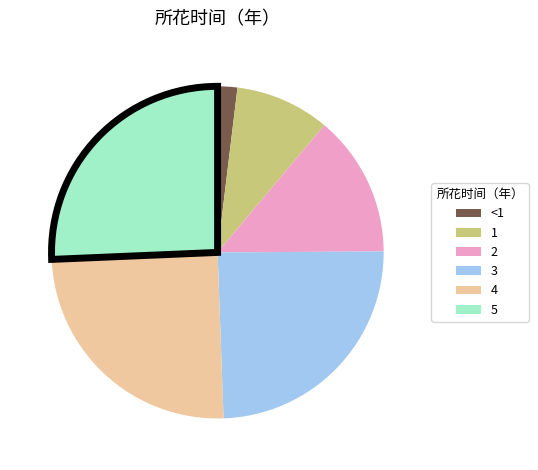

True or false: 3 accounts for 12% of the total.

False